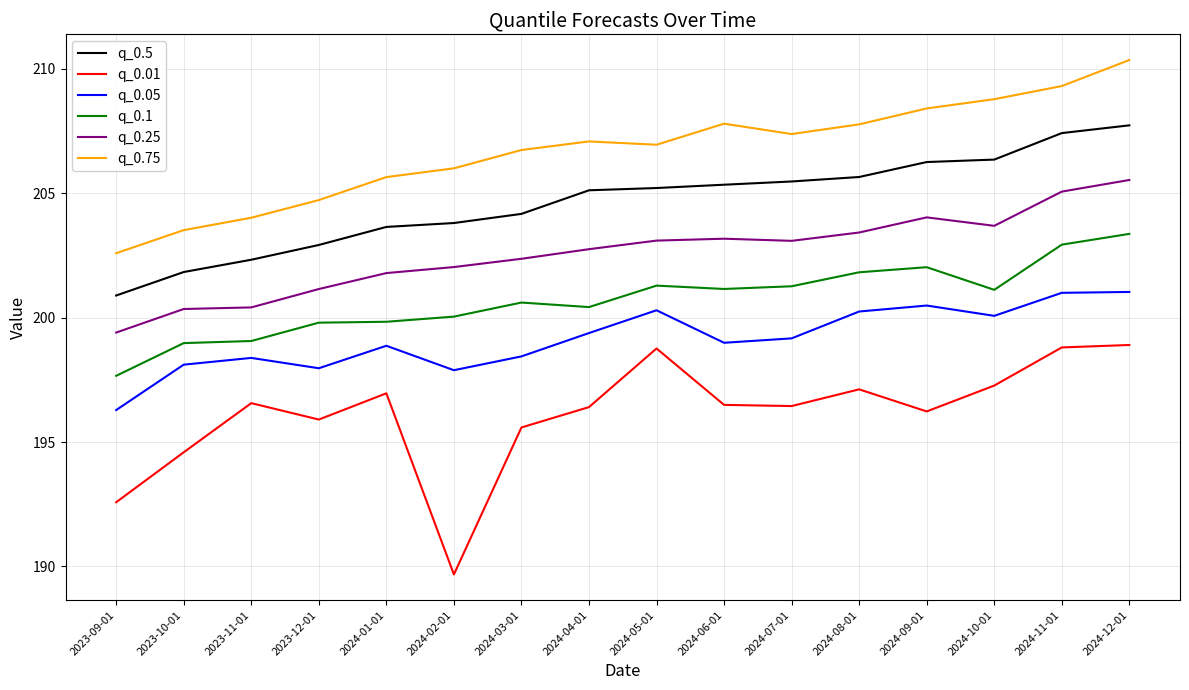

Read the q_0.1 value at 2024-05-01.

201.3